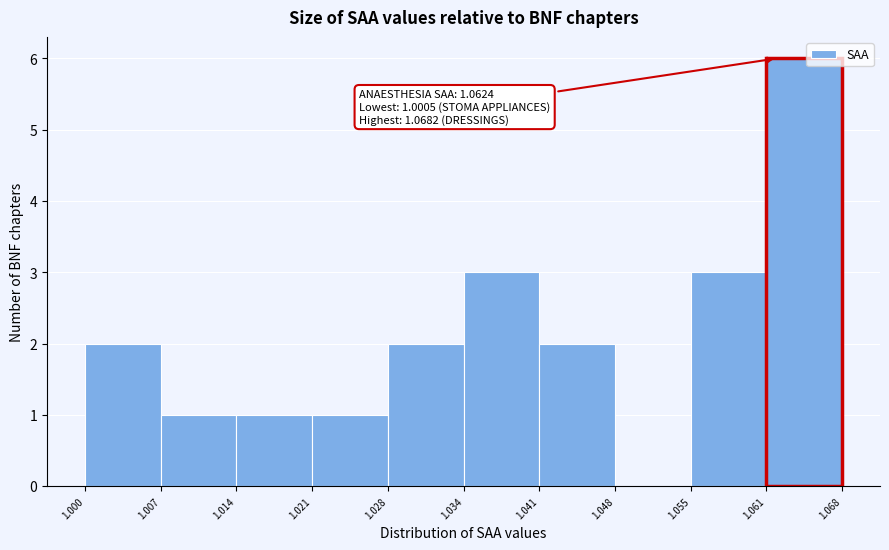

Over which range of the x-axis is the bar tallest?

1.061 to 1.068